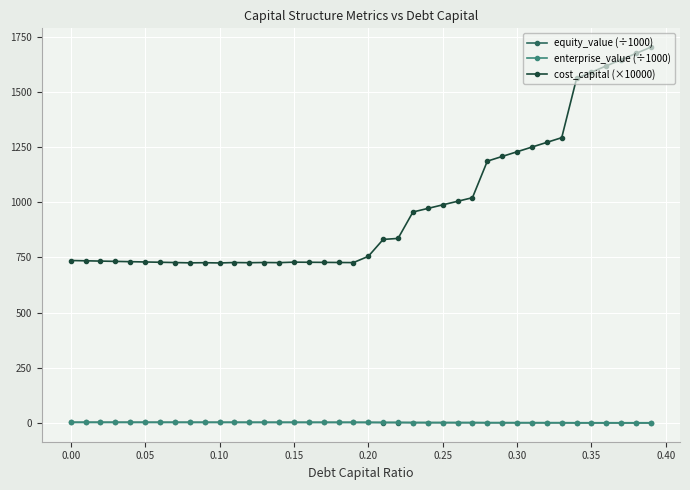

True or false: equity_value (÷1000) and cost_capital (×10000) intersect in this chart.

False